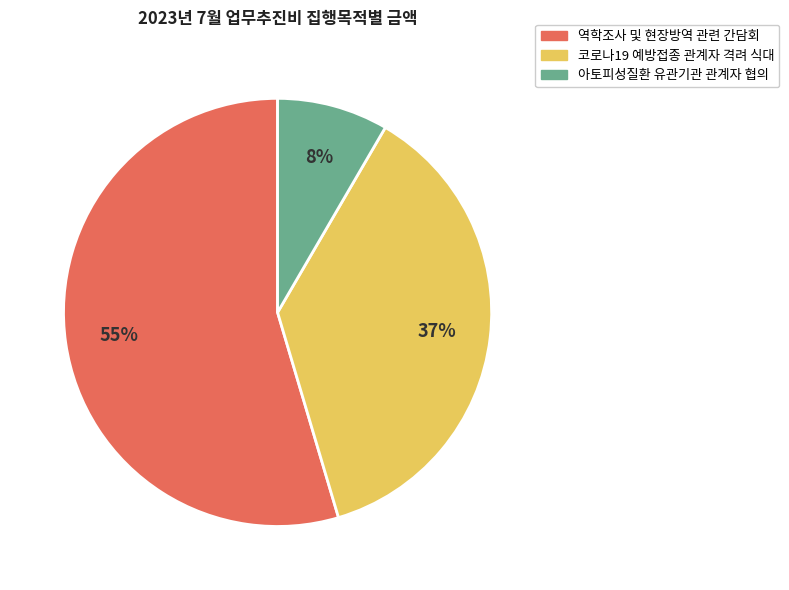

Is there any slice that represents more than half of the pie?

Yes